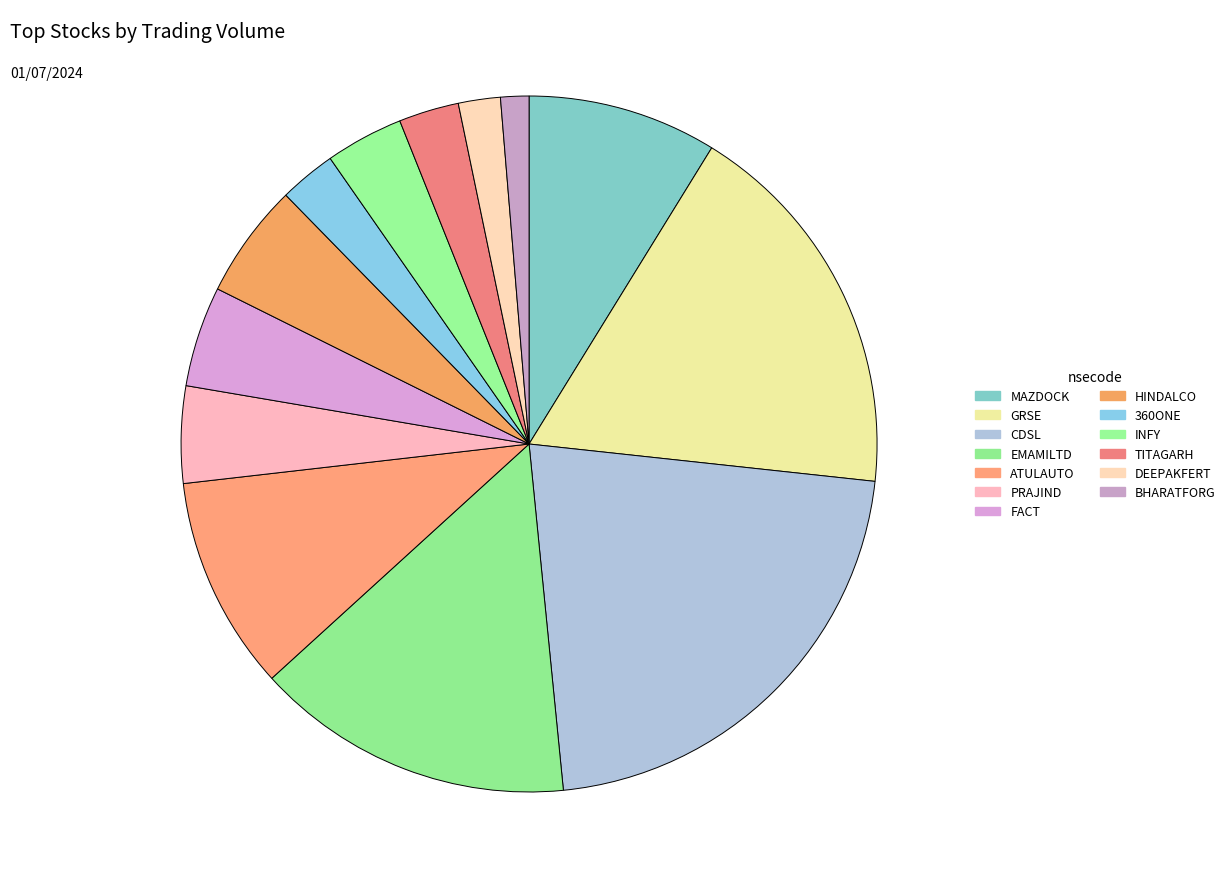

Approximately how many times larger is the value at BHARATFORG compared to TITAGARH?

0.5